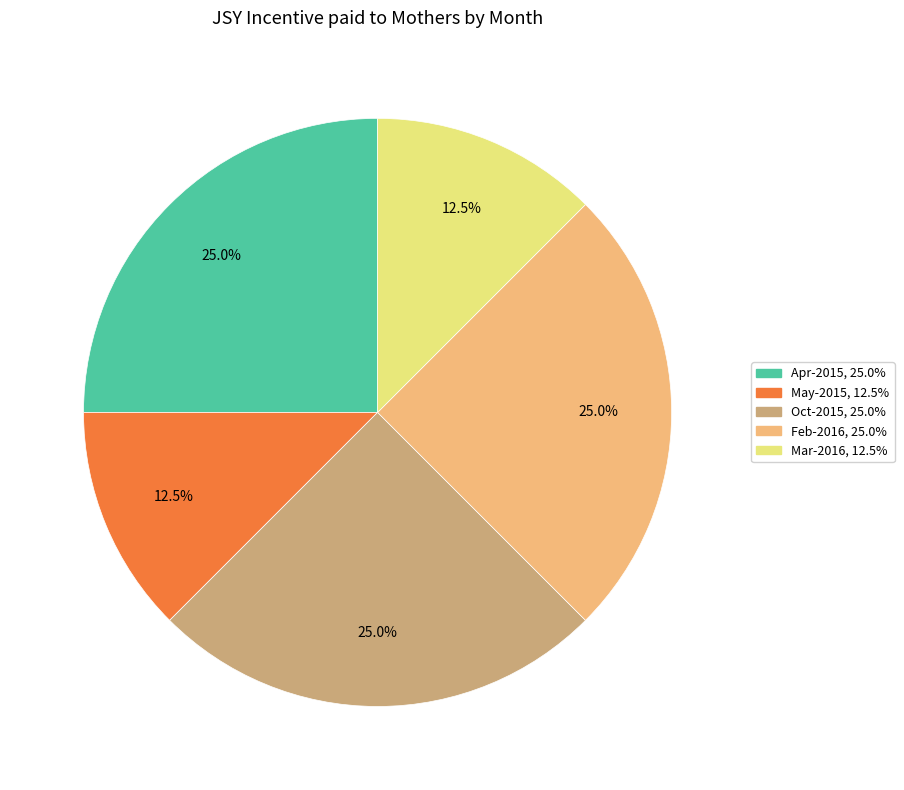

Does any single category account for the majority?

No